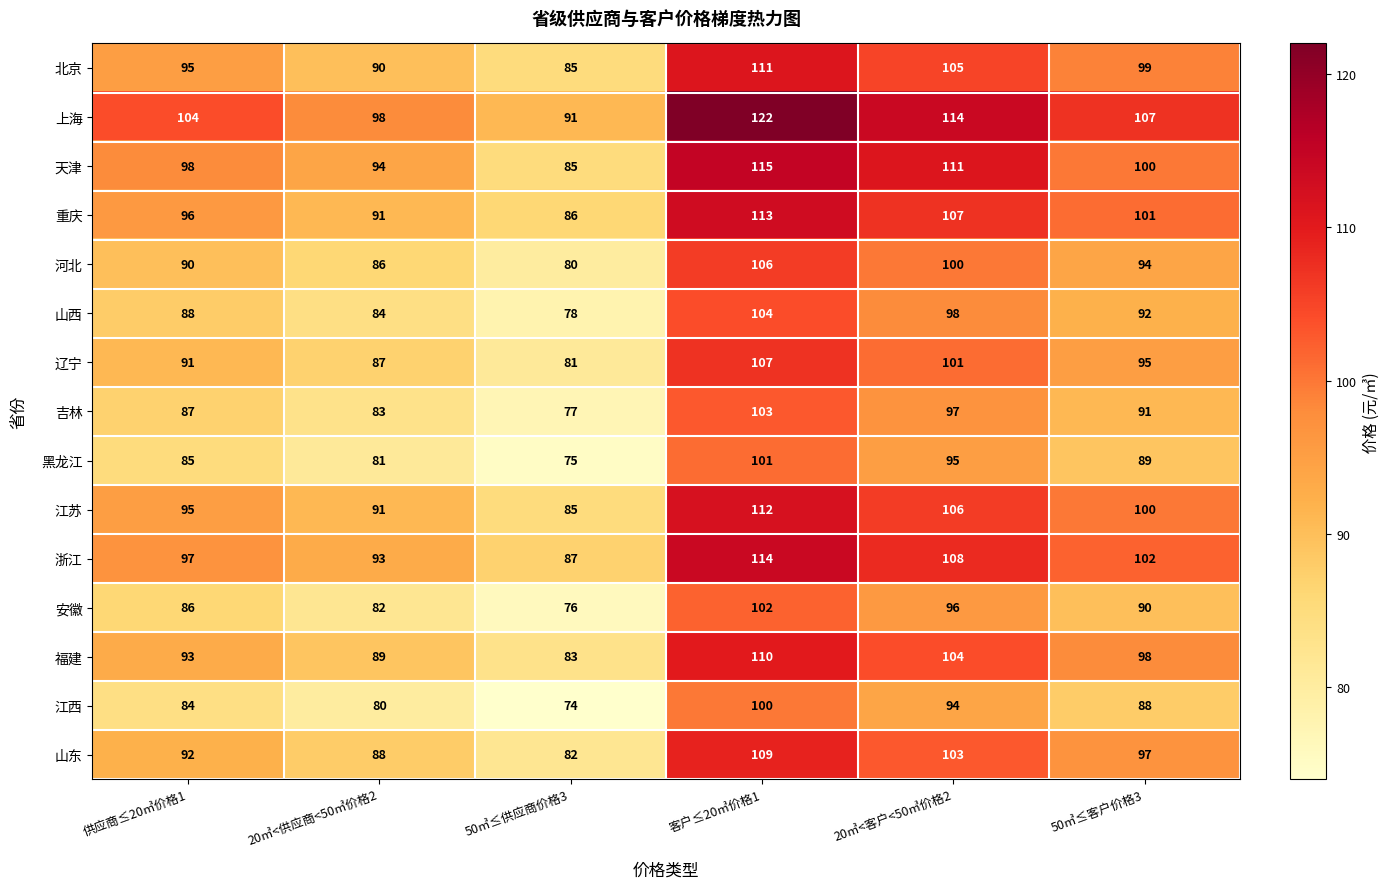

What is the lowest value of the 上海 series?

91